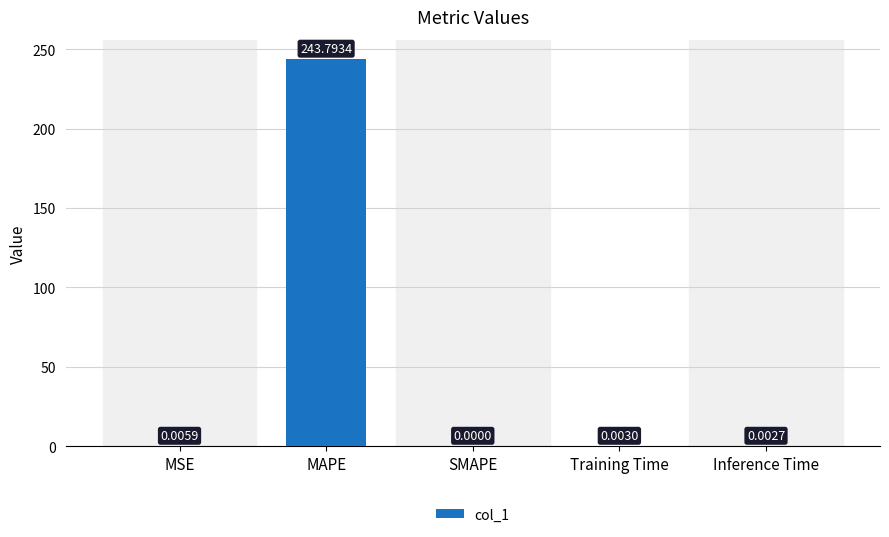

Does the chart contain stacked bars?

No